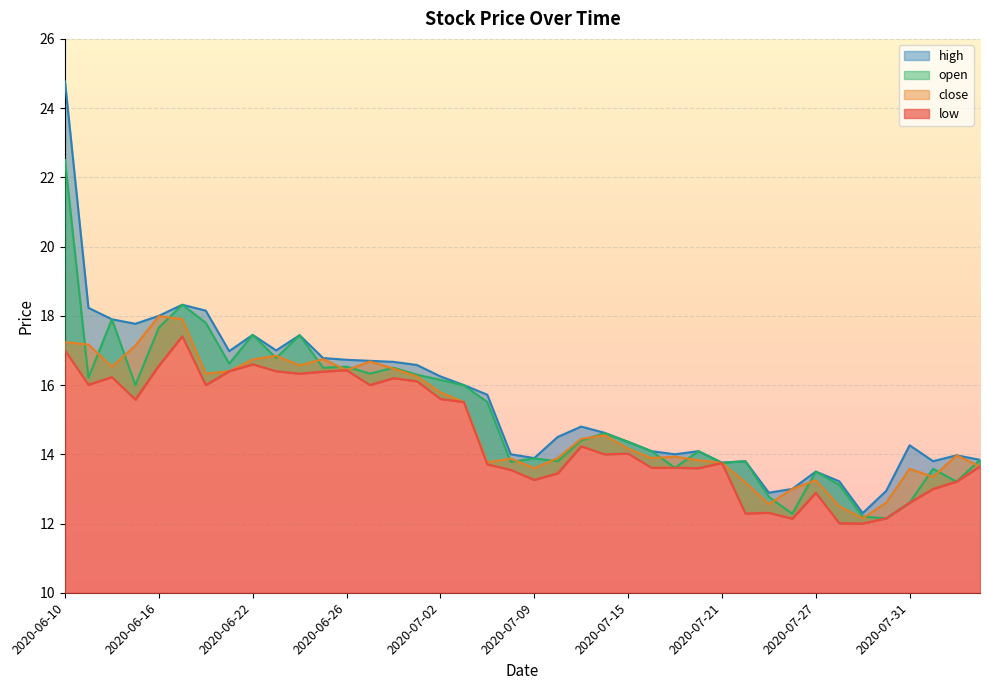

Which has a higher value, 2020-06-18 or 2020-06-15?

2020-06-15